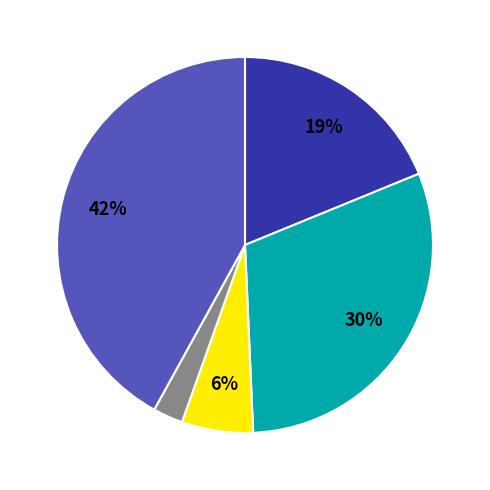

Is there any slice that represents more than half of the pie?

No